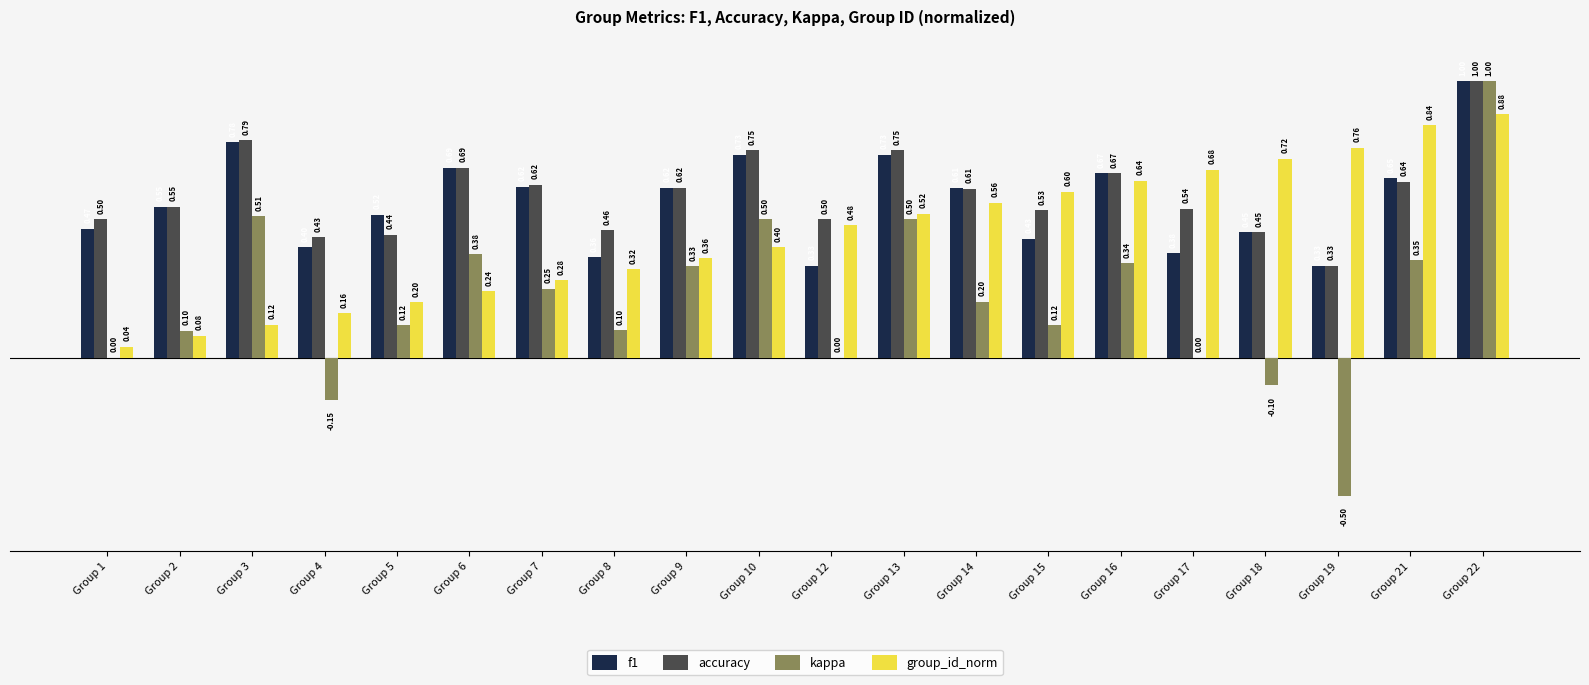

What is the sum of the kappa values at Group 18 and Group 14?

0.1